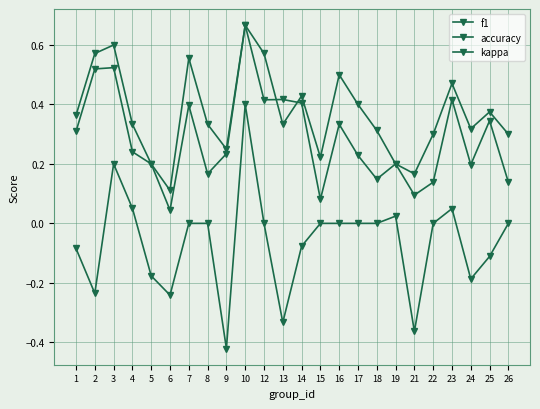

Which series changed the most between 6 and 8?

kappa